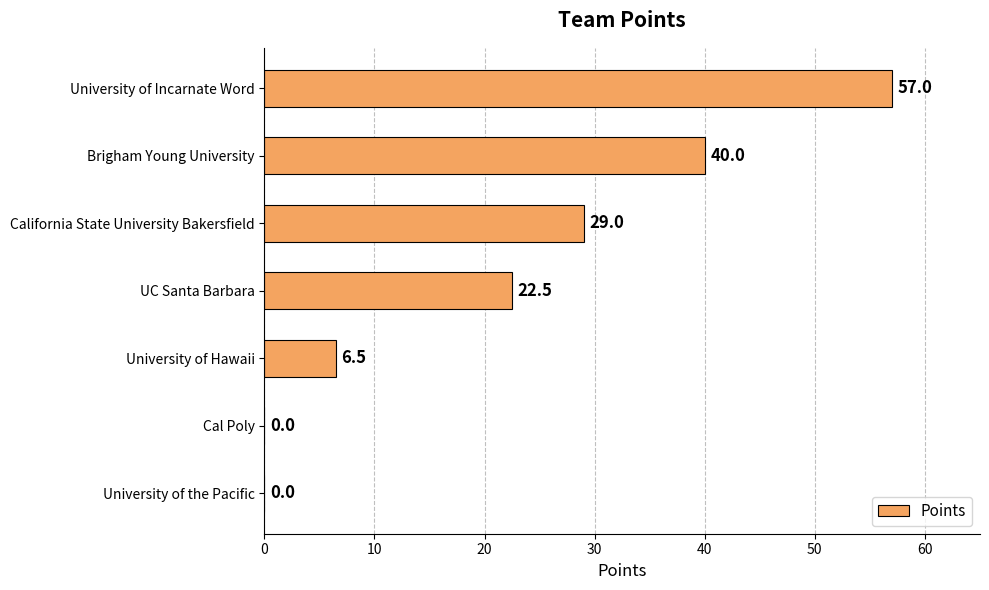

The value at University of Hawaii is 6.5. True or false?

True